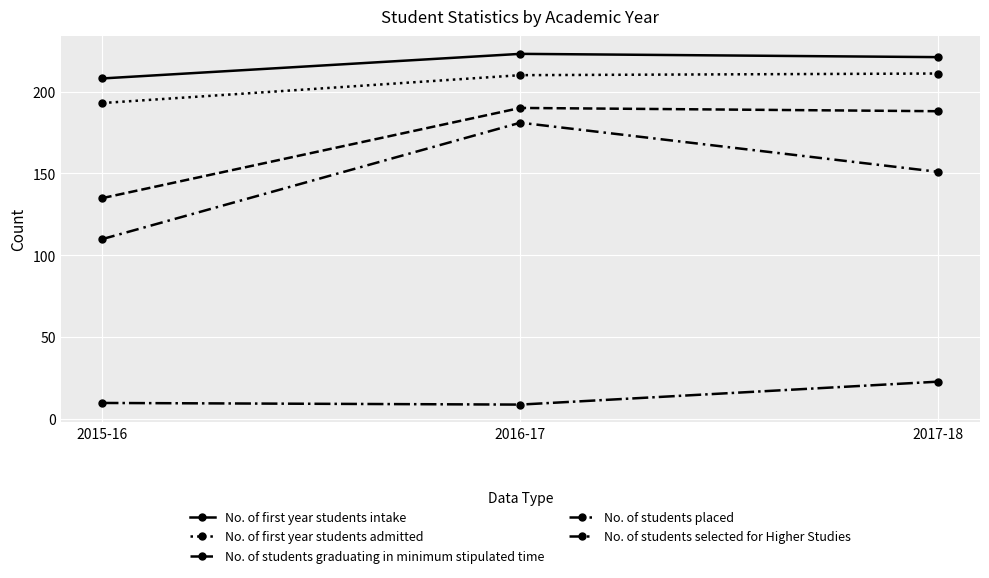

What is the average value of the No. of students graduating in minimum stipulated time series?

171